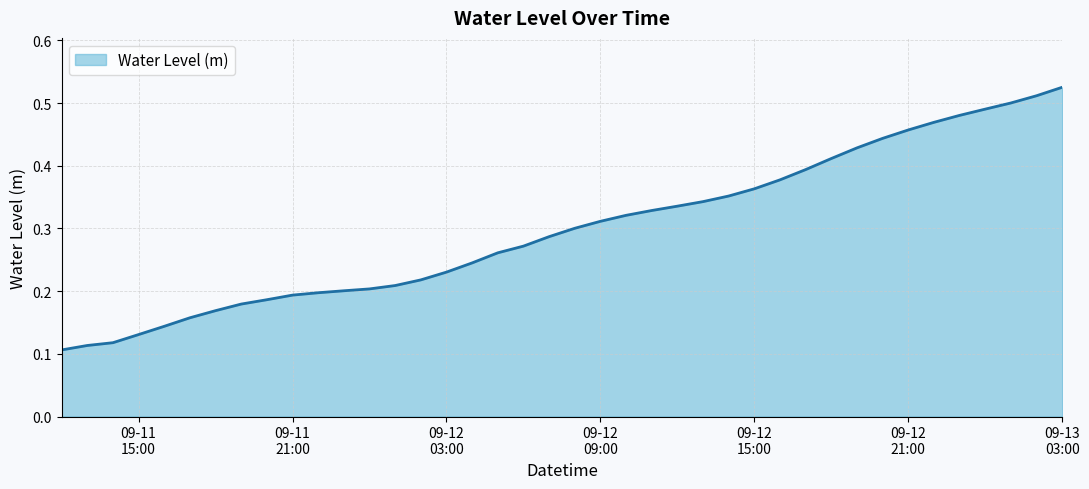

Count the values in the range 0 to 1.

40